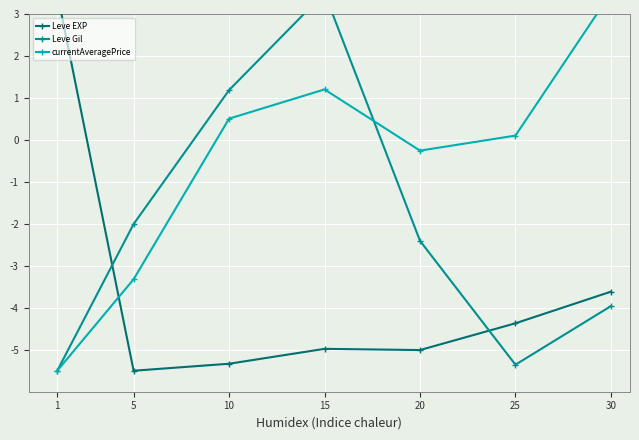

Reading left to right, transcribe all the data shown in this chart.

Leve EXP: 1=3.5	5=-5.5	10=-5.3	15=-5.0	20=-5.0	25=-4.4	30=-3.6
Leve Gil: 1=-5.5	5=-2.0	10=1.2	15=3.5	20=-2.4	25=-5.4	30=-4.0
currentAveragePrice: 1=-5.5	5=-3.3	10=0.5	15=1.2	20=-0.3	25=0.1	30=3.5